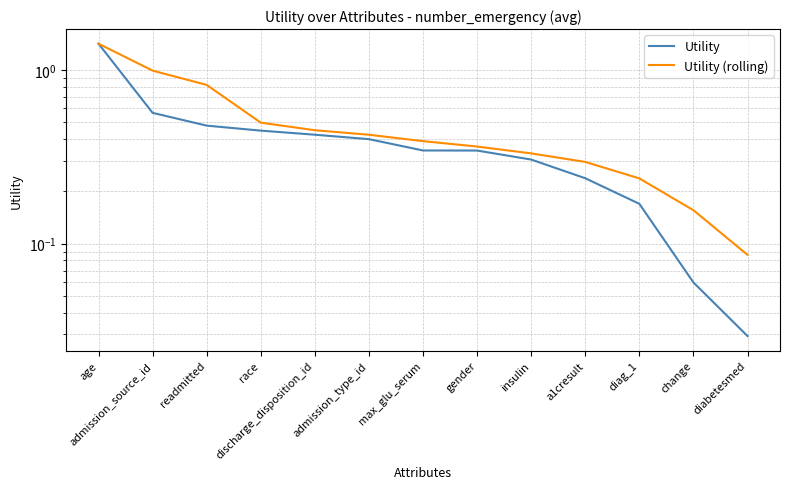

What are all the series names shown in the legend?

Utility, Utility (rolling)